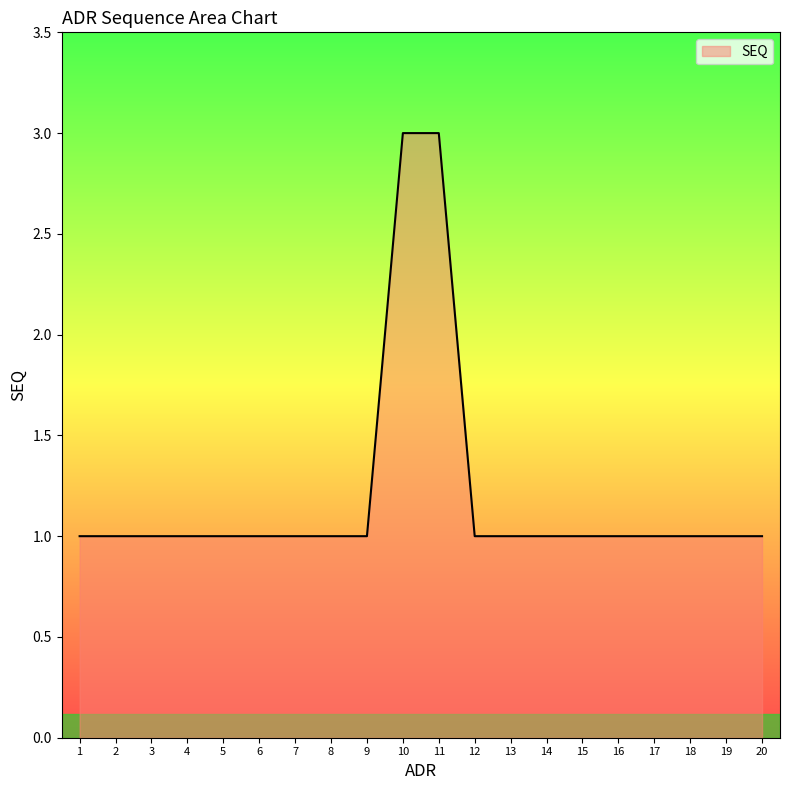

Approximately how many times larger is the value at 1 compared to 11?

0.3